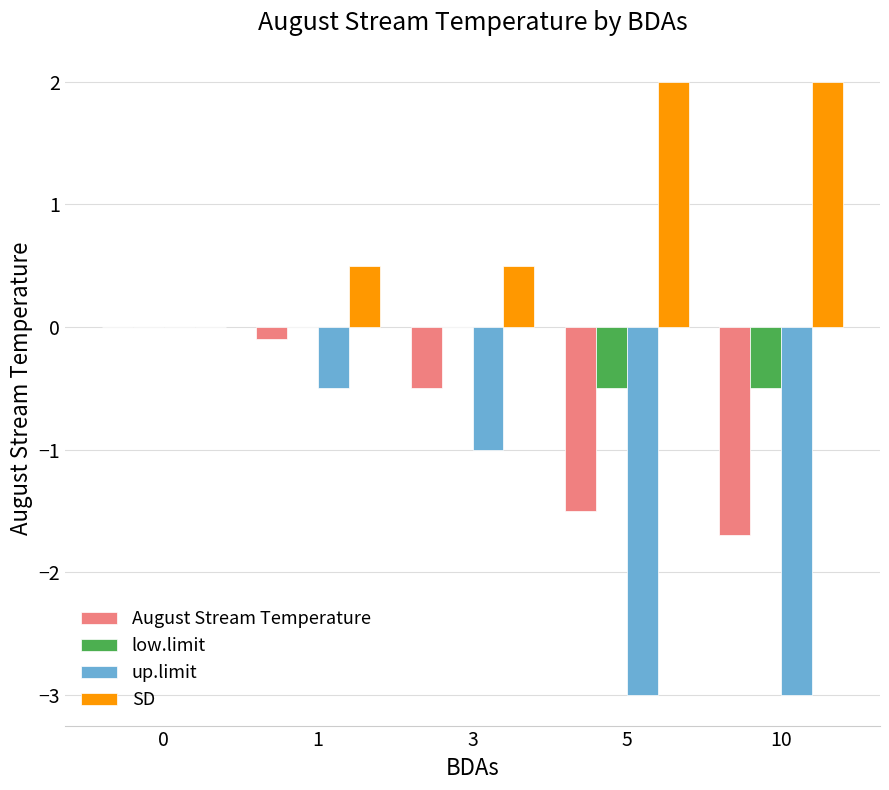

Reading right to left, extract all data points from this chart.

August Stream Temperature: -1.7	-1.5	-0.5	-0.1	0.0
low.limit: -0.5	-0.5	0.0	0.0	0.0
up.limit: -3.0	-3.0	-1.0	-0.5	0.0
SD: 2.0	2.0	0.5	0.5	0.0